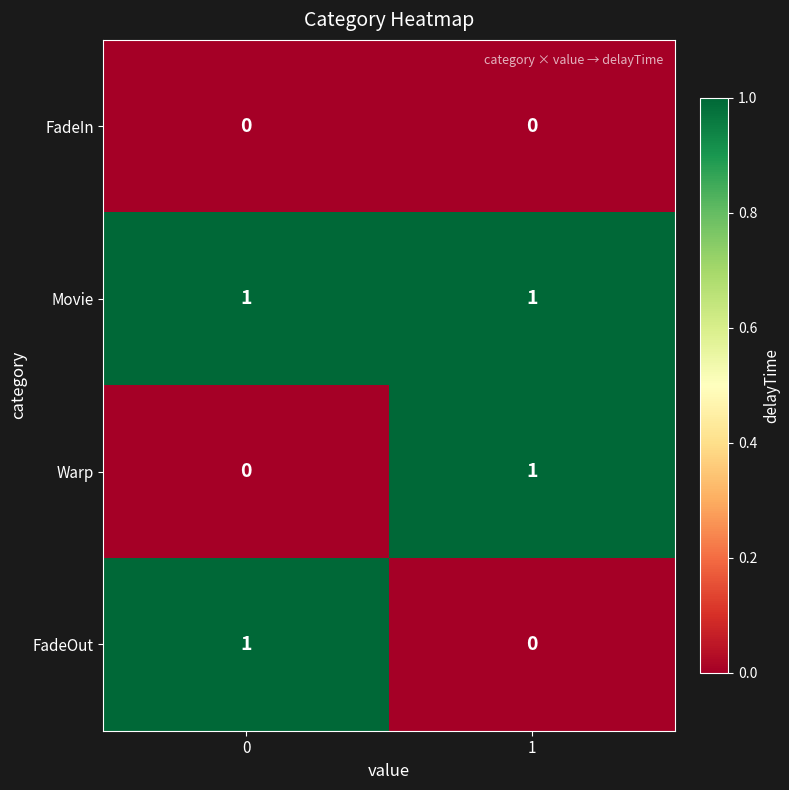

The FadeIn series shows 0 at 1. True or false?

True